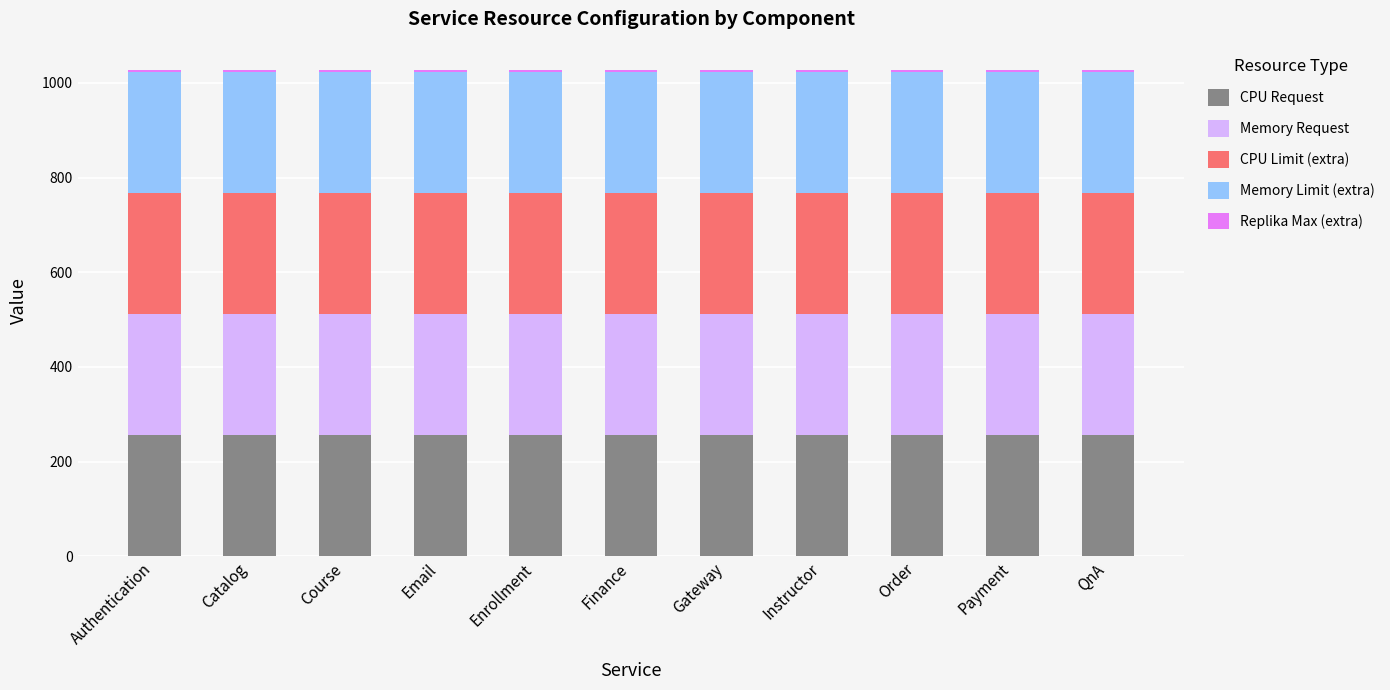

Are the bars horizontal?

No